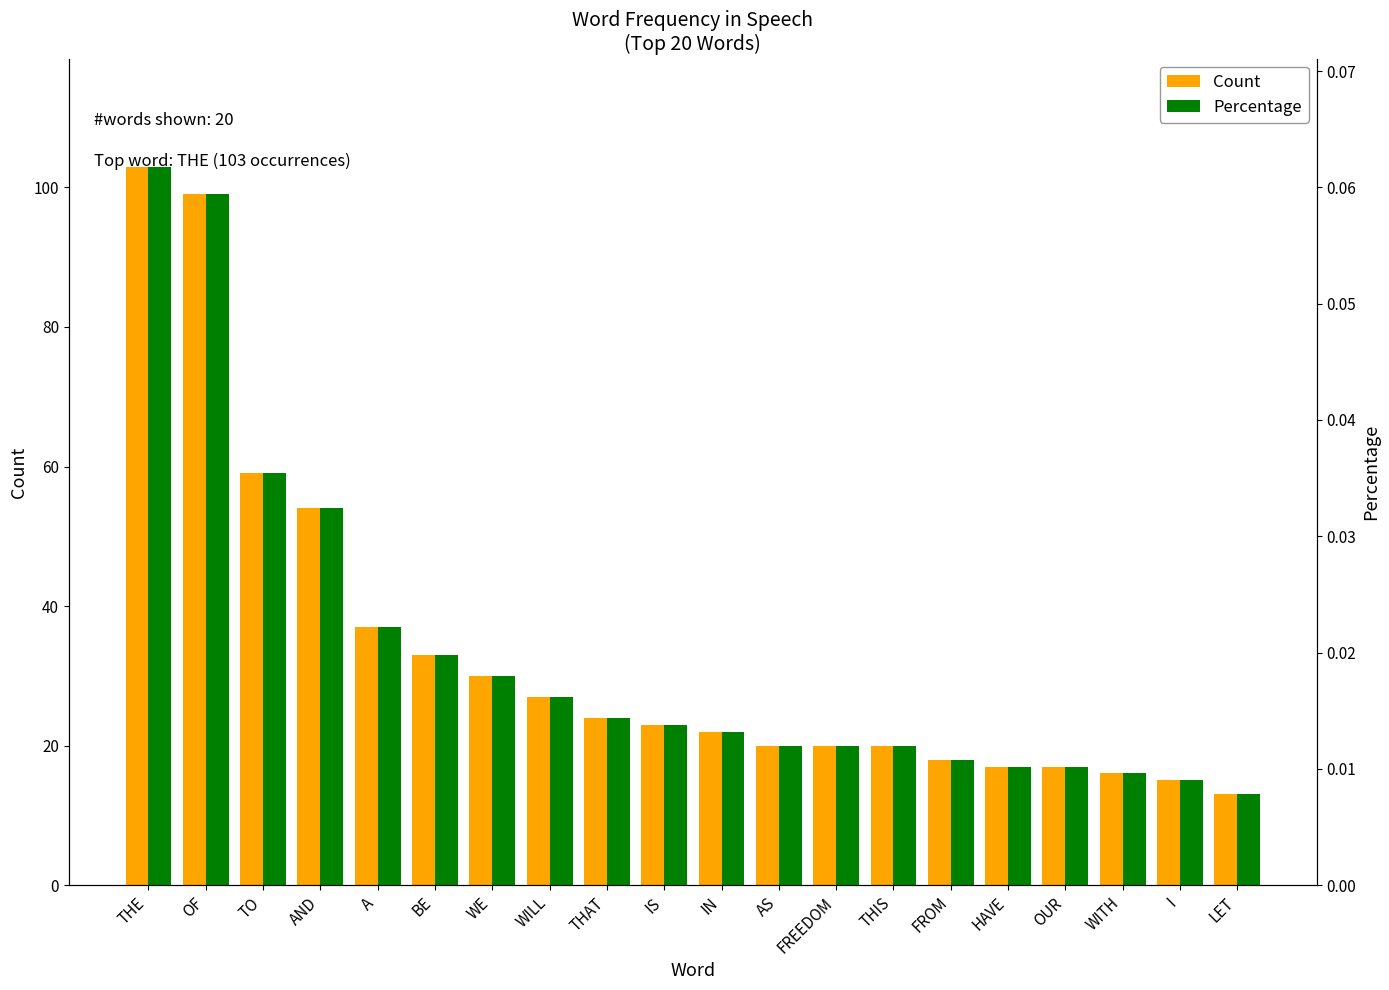

How many data points in Count are above 23?

9